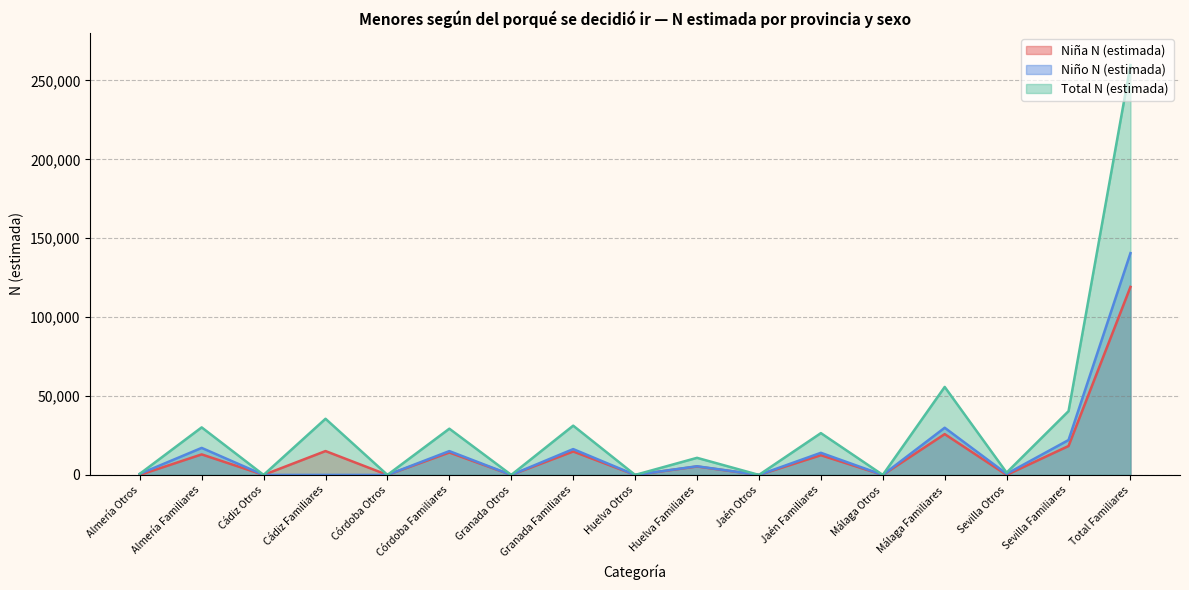

True or false: Niño N (estimada) and Total N (estimada) cross at least once.

False